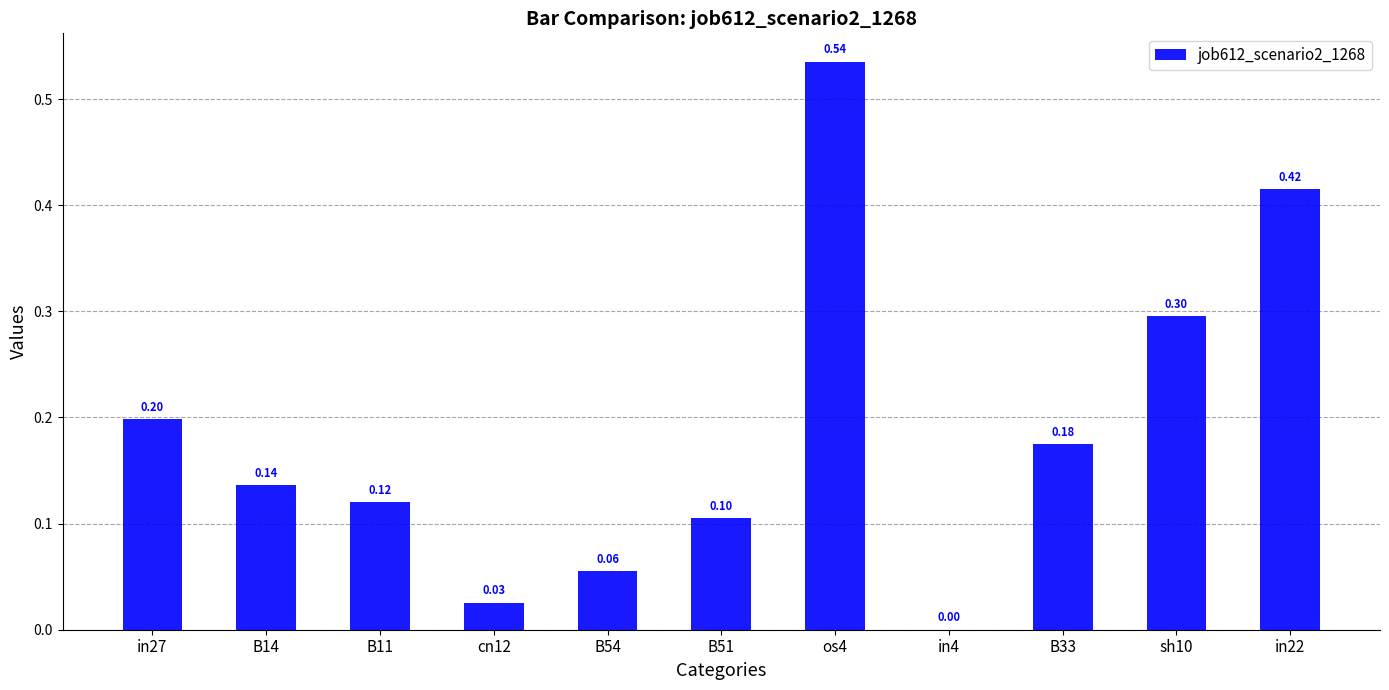

Count the number of categories in the chart.

11